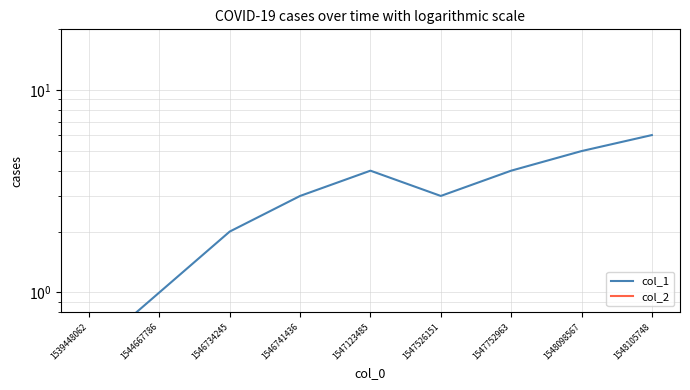

What is the difference between the second highest and second lowest values in the col_1 series?

4.0